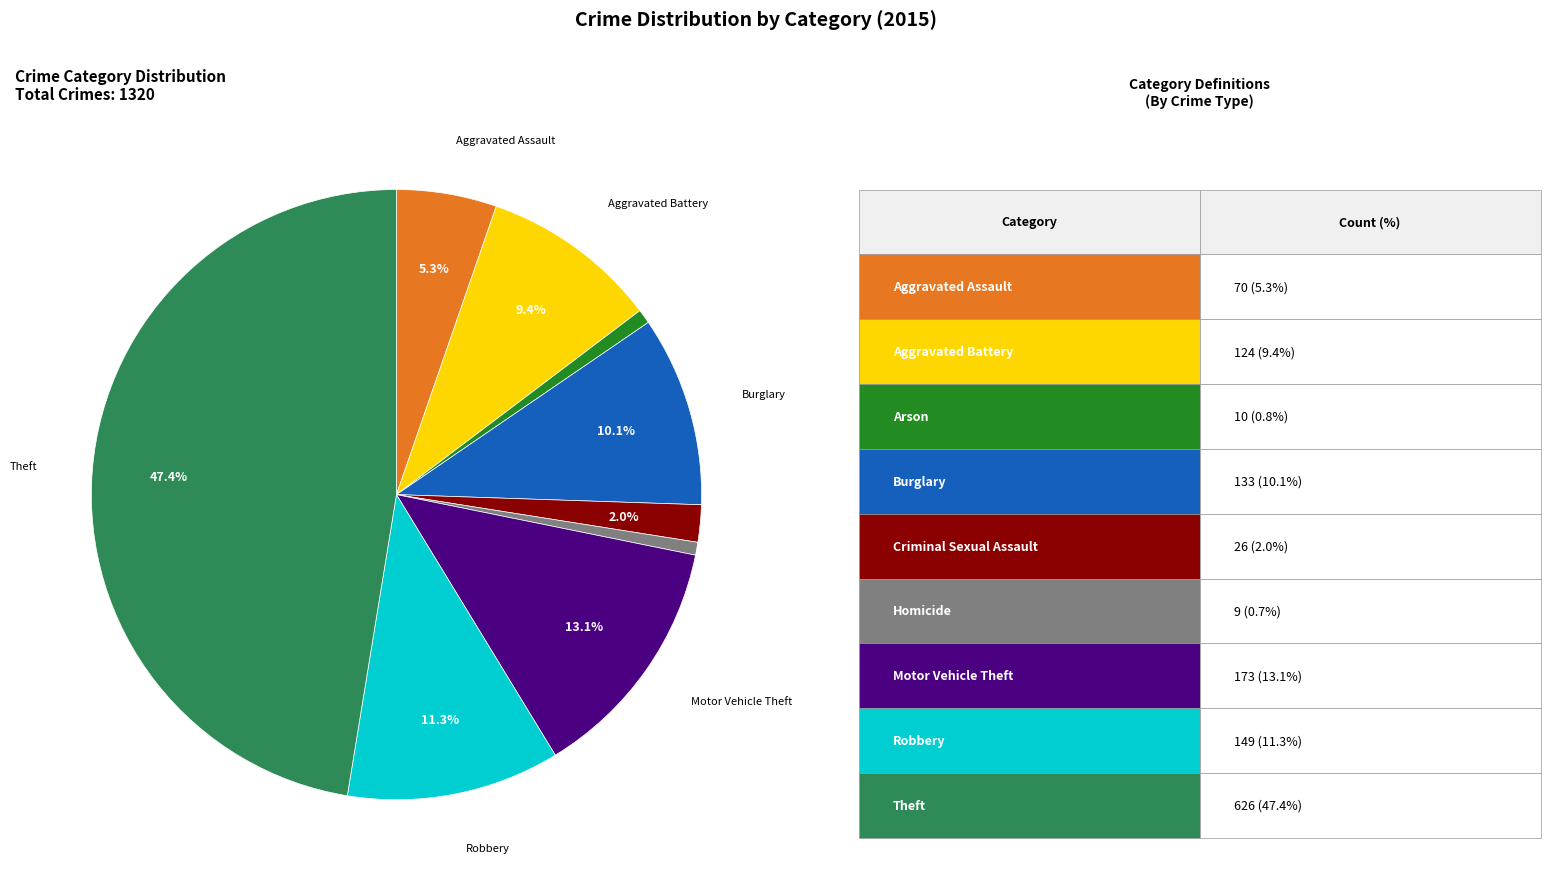

How many segments does this pie chart have?

9